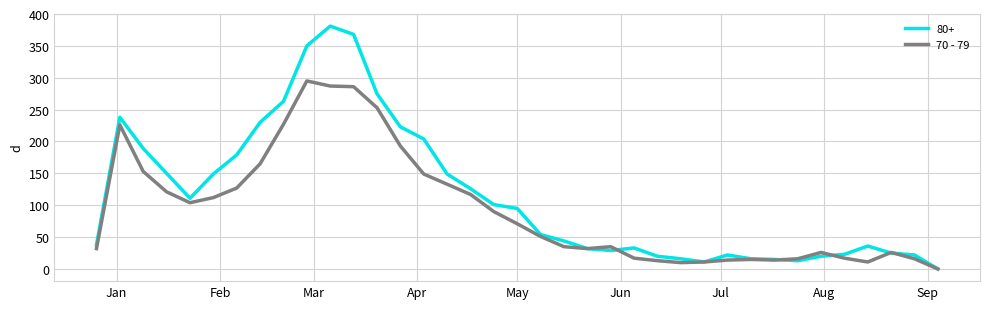

How many distinct data groups are displayed?

2